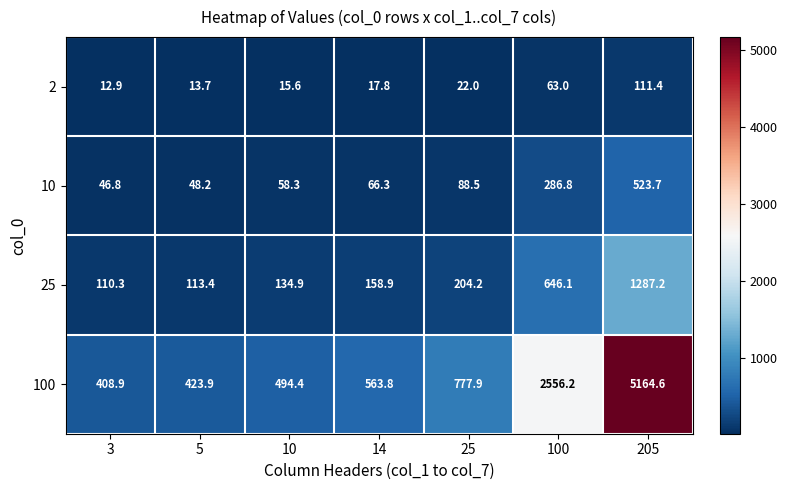

The 100 series shows 159.2 at 14. True or false?

False